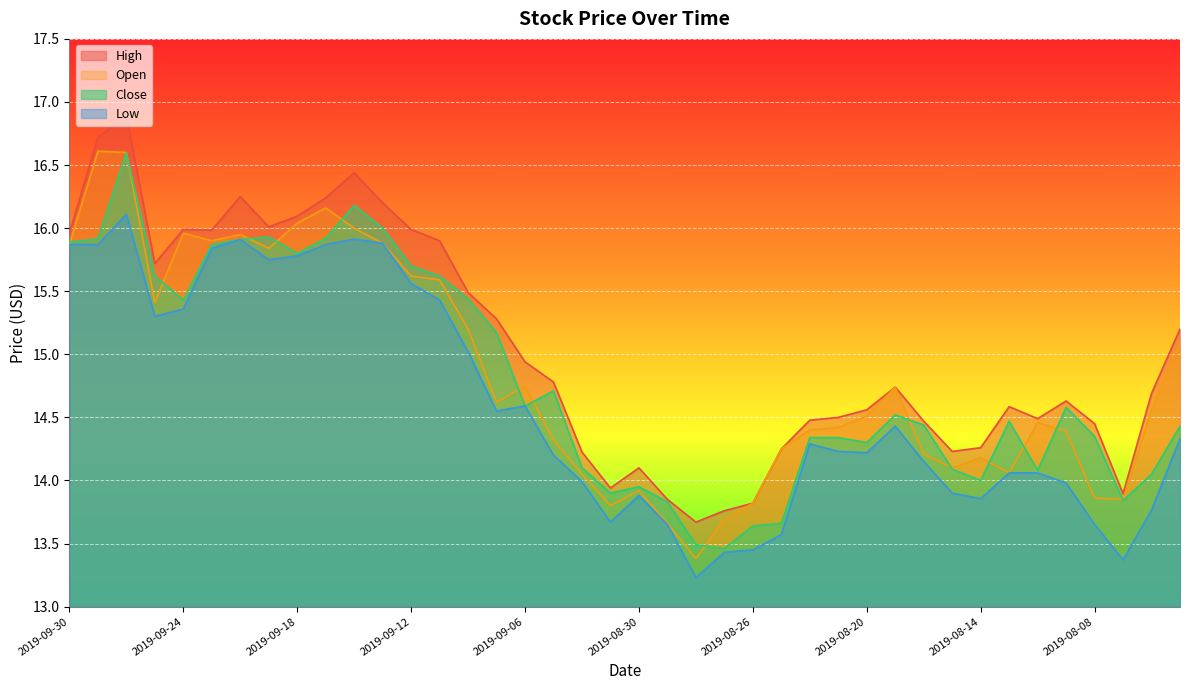

How many lines are shown in the chart?

4